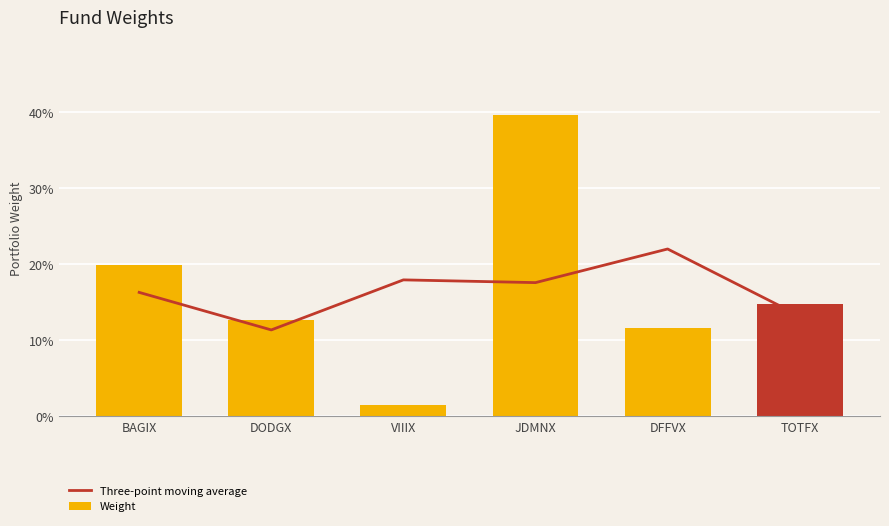

Rank the categories by Three-point moving average value from lowest to highest.

DODGX, TOTFX, BAGIX, JDMNX, VIIIX, DFFVX